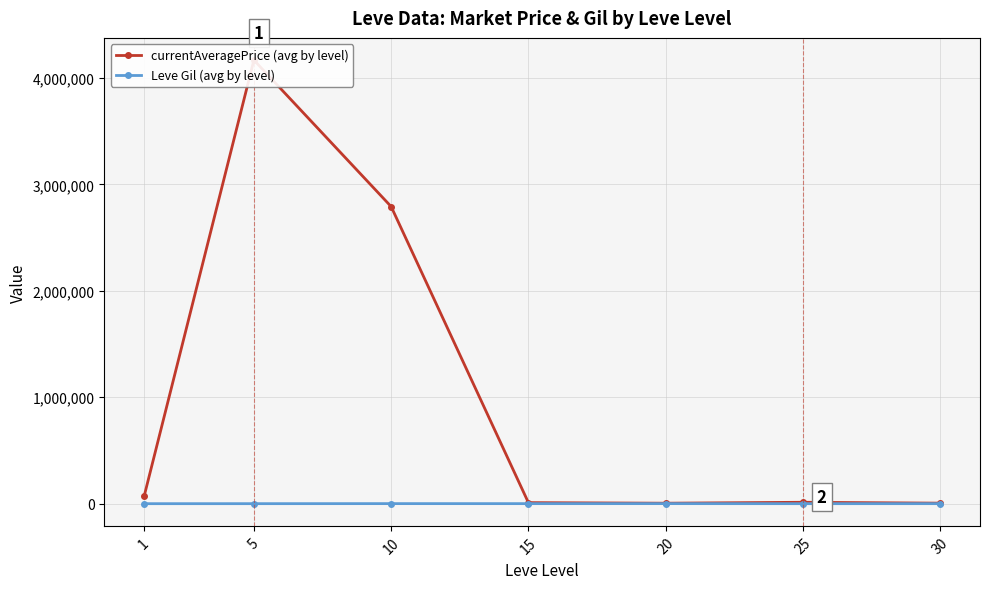

At which category does the chart reach its peak across all series?

5